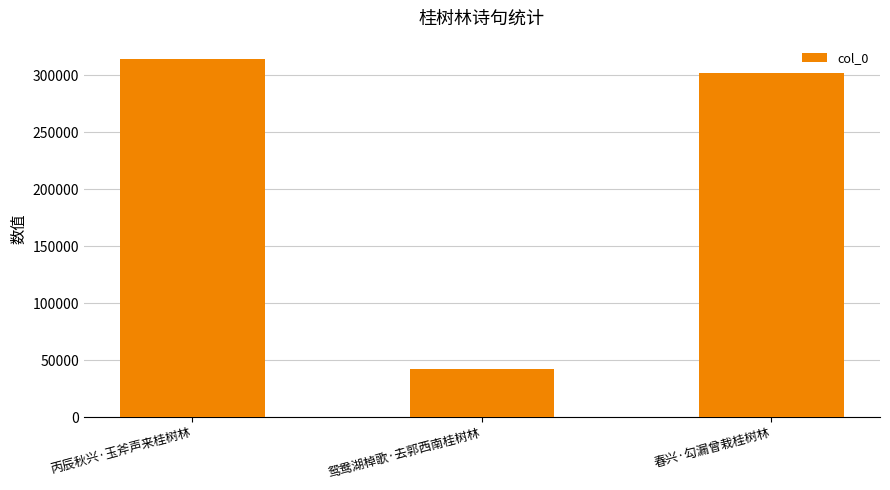

What is the sum of the values at 丙辰秋兴·玉斧声来桂树林 and 鸳鸯湖棹歌·去郭西南桂树林?

357097